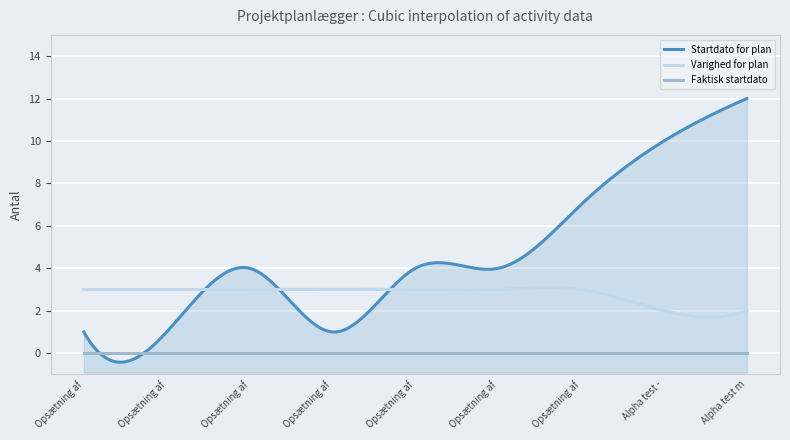

How many lines are shown in the chart?

3